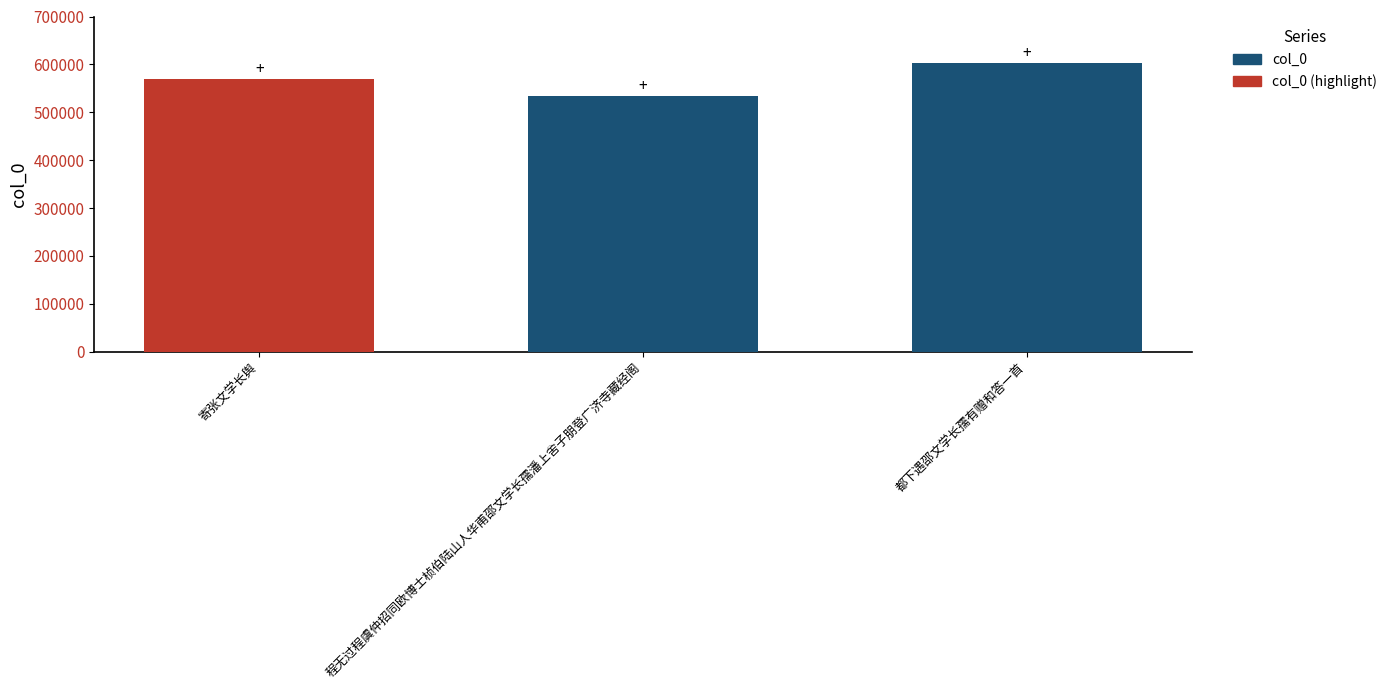

Reading right to left, list all the values displayed in this chart.

602872	533874	569564